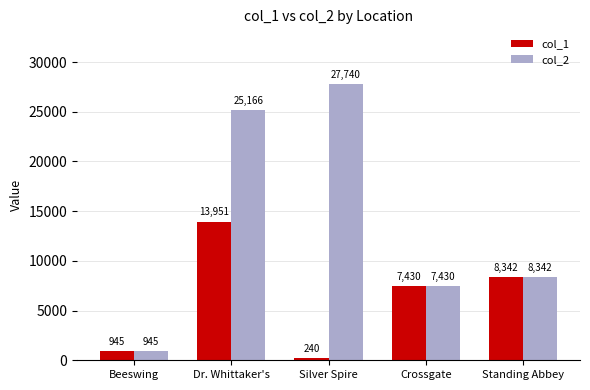

Which series has the widest spread of values?

col_2